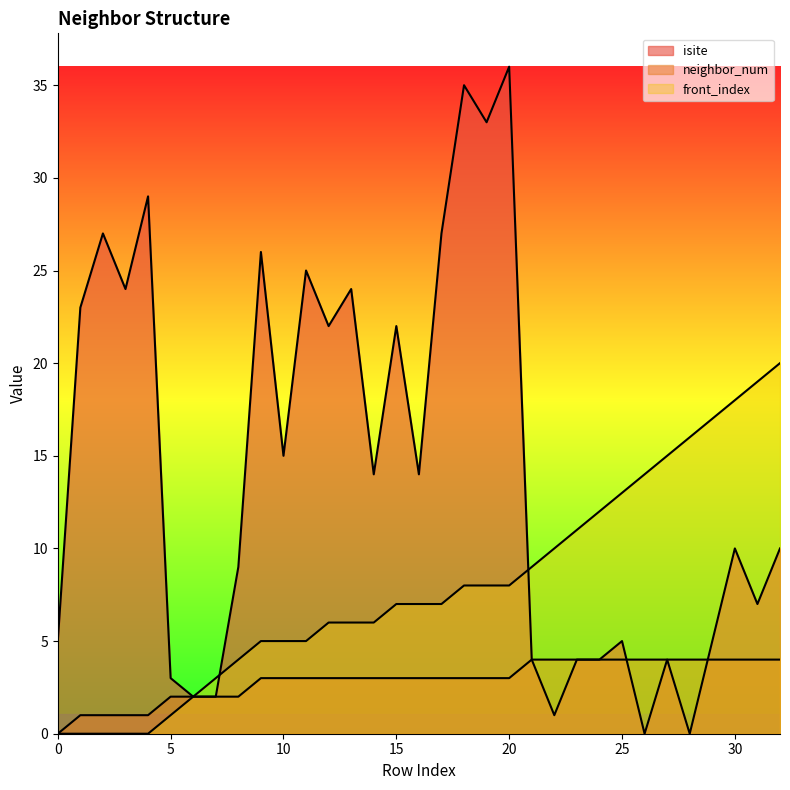

What is the difference between the isite values at 17 and 7?

25